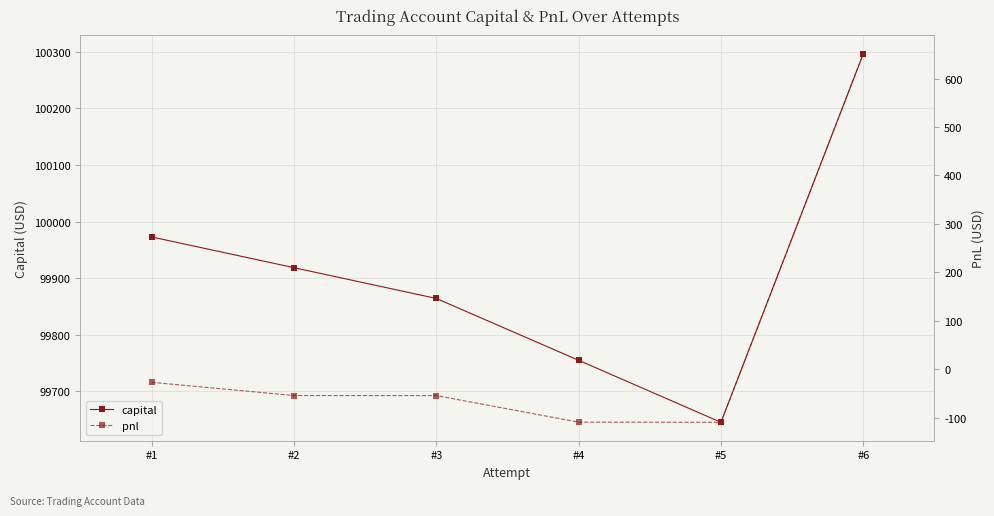

At which category does the chart reach its peak across all series?

#6